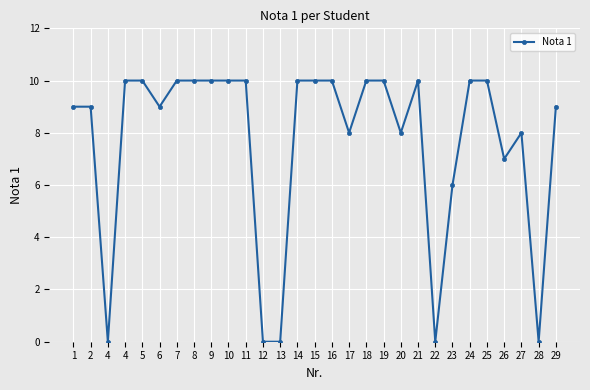

How many values are below 10?

14